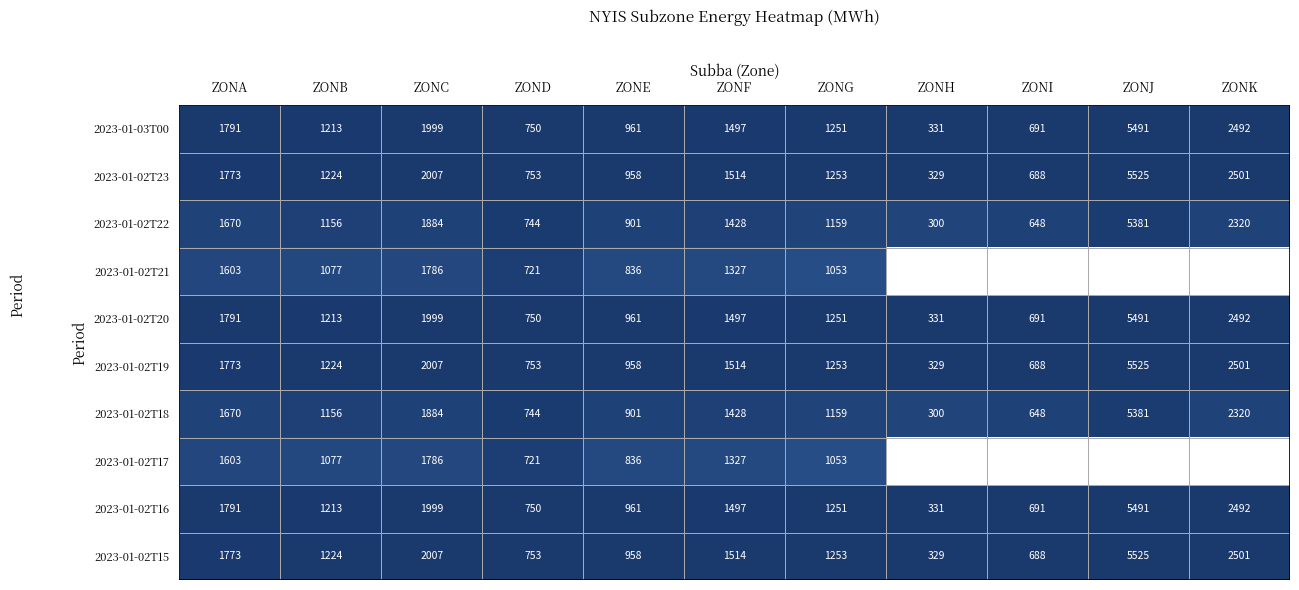

What is the spread (max minus min) of values at ZONE?

125